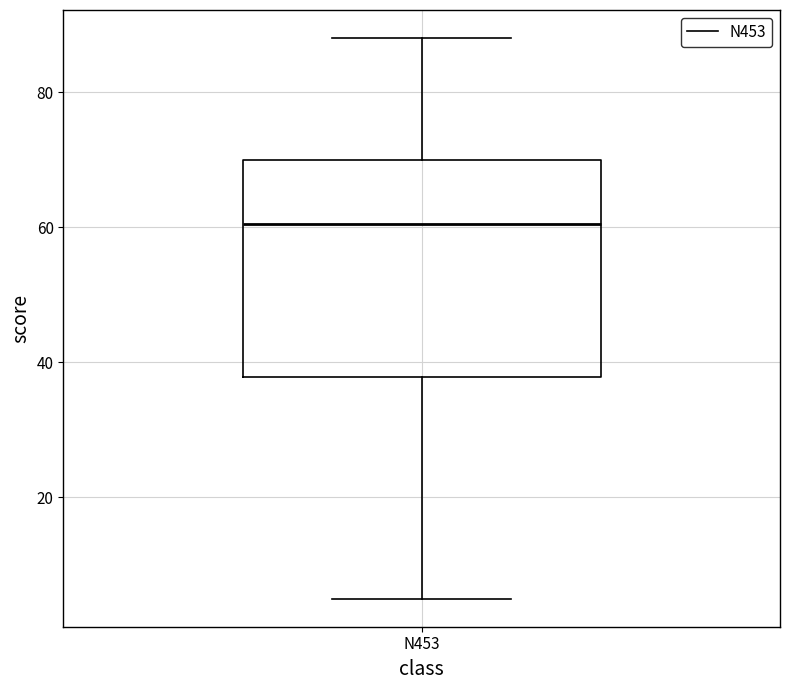

Transcribe this box plot: give where the median line is, the range the box spans, and where the two whiskers end, as read against the y-axis. The values are not printed on the chart, so give them approximately, as read against the axis.

median 60, box 38 to 70, whiskers 6 to 88